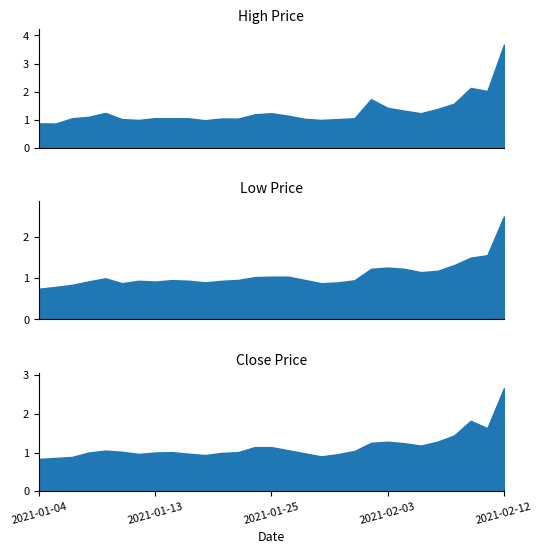

What is the spread (max minus min) of values at 2021-02-09?

0.2